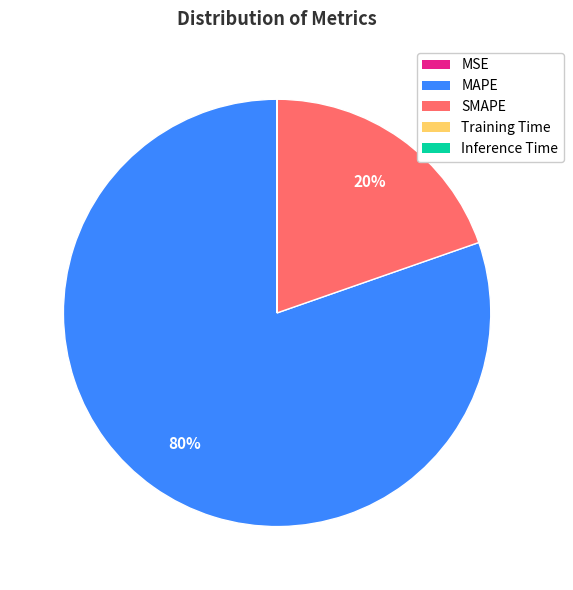

Which category has the biggest portion of the pie?

MAPE